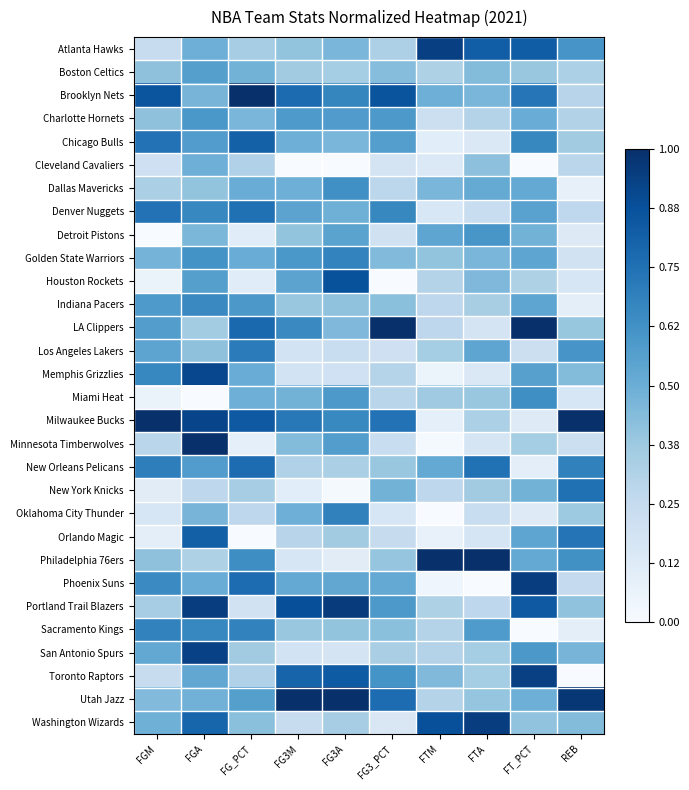

Rank the series at FT_PCT from highest to lowest value.

LA Clippers, Phoenix Suns, Toronto Raptors, Portland Trail Blazers, Atlanta Hawks, Brooklyn Nets, Chicago Bulls, Miami Heat, San Antonio Spurs, Memphis Grizzlies, Denver Nuggets, Golden State Warriors, Indiana Pacers, Orlando Magic, Dallas Mavericks, Philadelphia 76ers, Charlotte Hornets, Utah Jazz, Detroit Pistons, New York Knicks, Washington Wizards, Boston Celtics, Minnesota Timberwolves, Houston Rockets, Los Angeles Lakers, Milwaukee Bucks, Oklahoma City Thunder, New Orleans Pelicans, Cleveland Cavaliers, Sacramento Kings